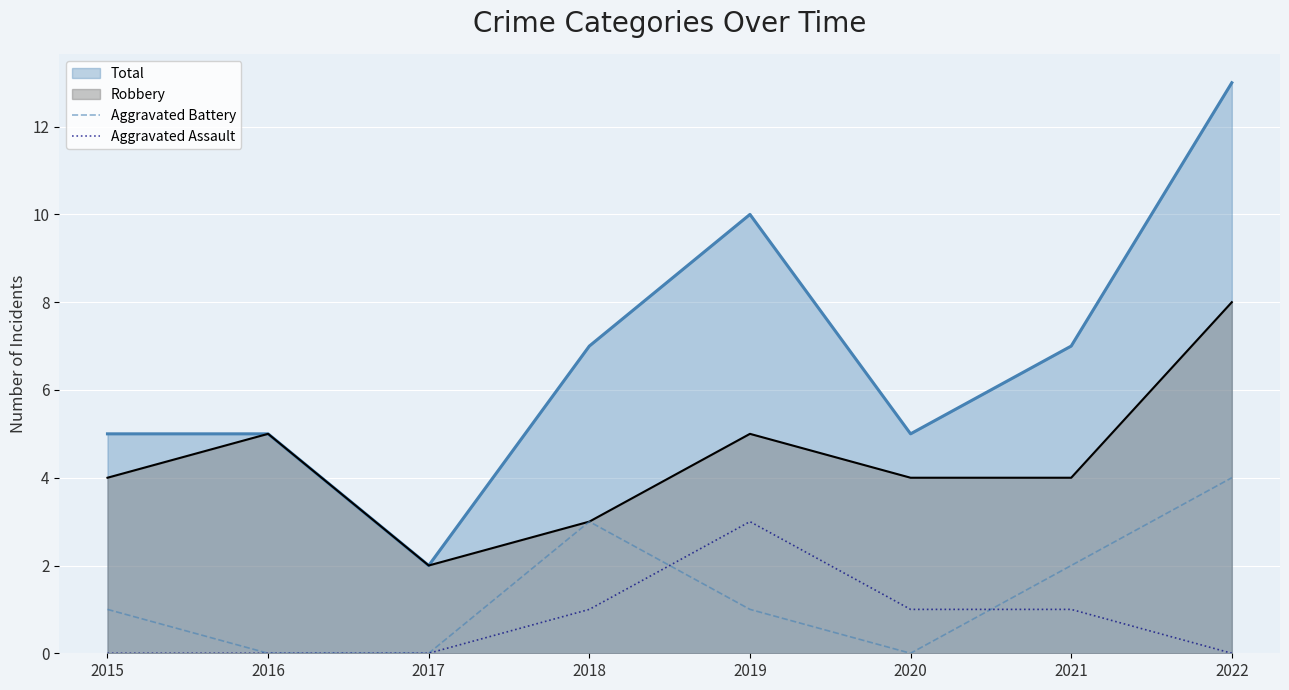

How many series are shown in this chart?

4